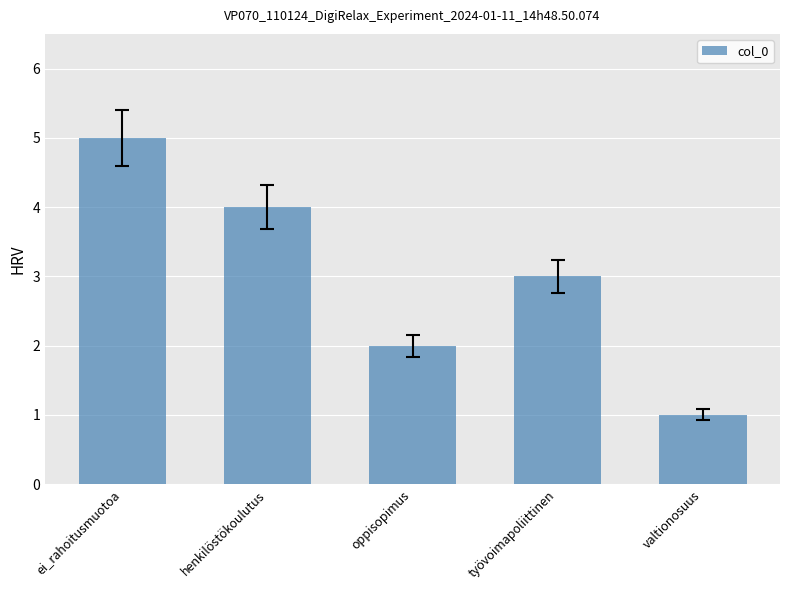

Reading left to right, extract all data points from this chart.

5	4	2	3	1